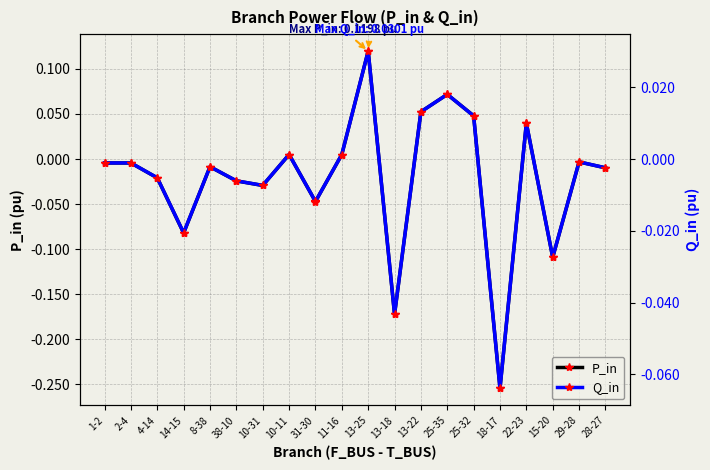

How many values in Q_in are below zero?

13